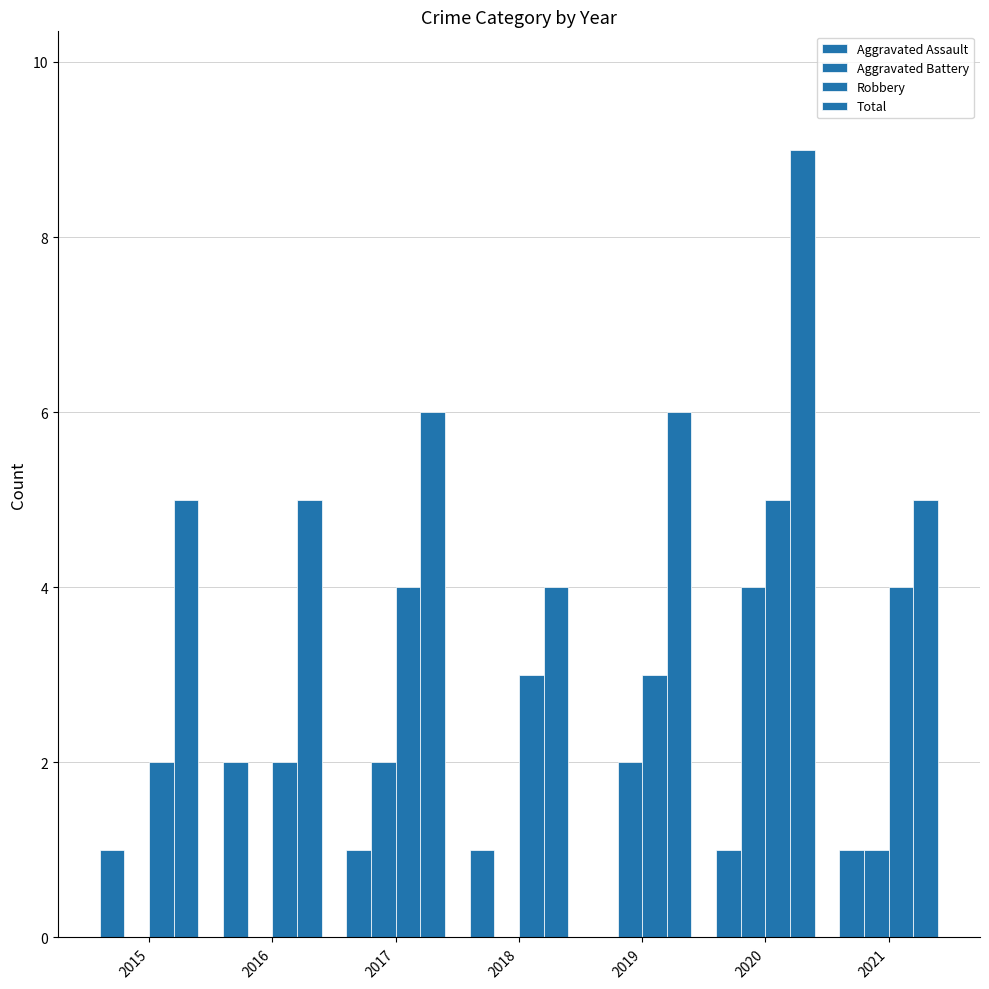

The value of Aggravated Assault at 2015 is 1. True or false?

False